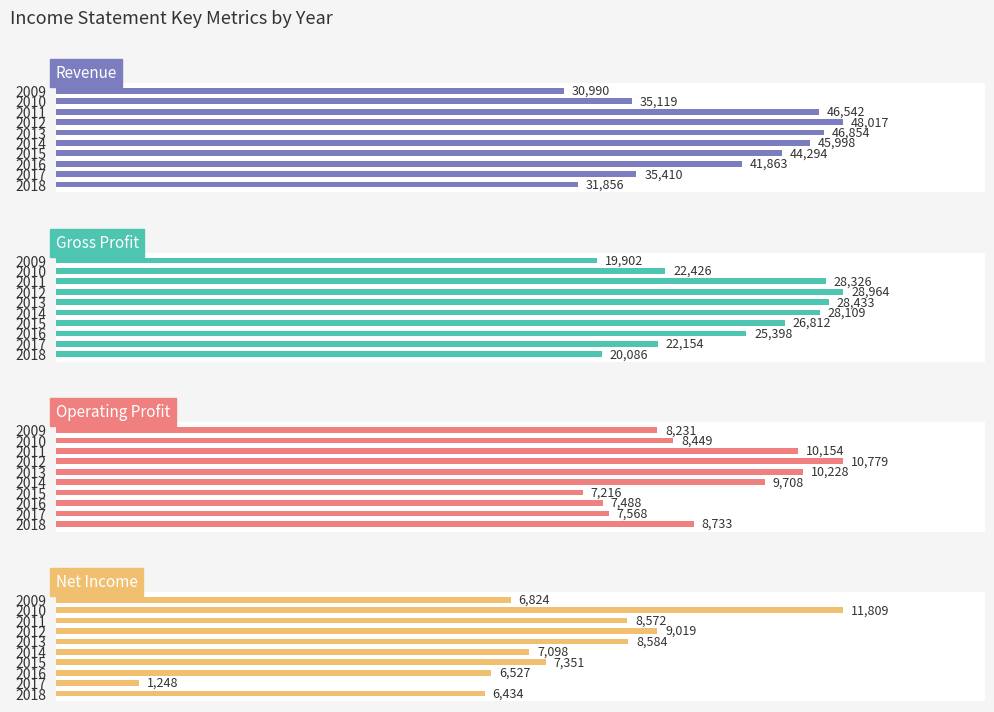

What is the maximum value shown in the chart?

48017